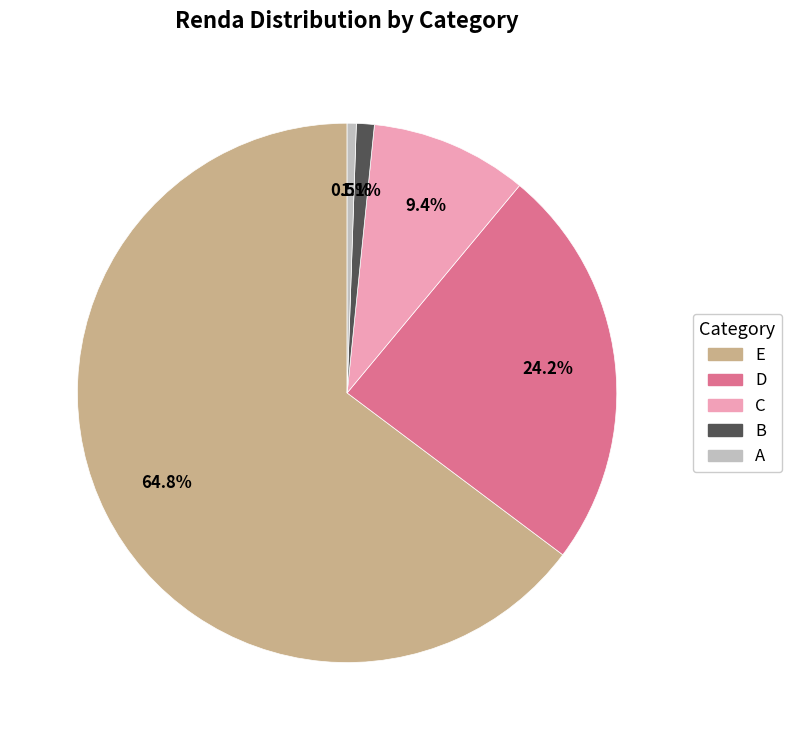

To the nearest percent, what percentage of the pie is D?

24%